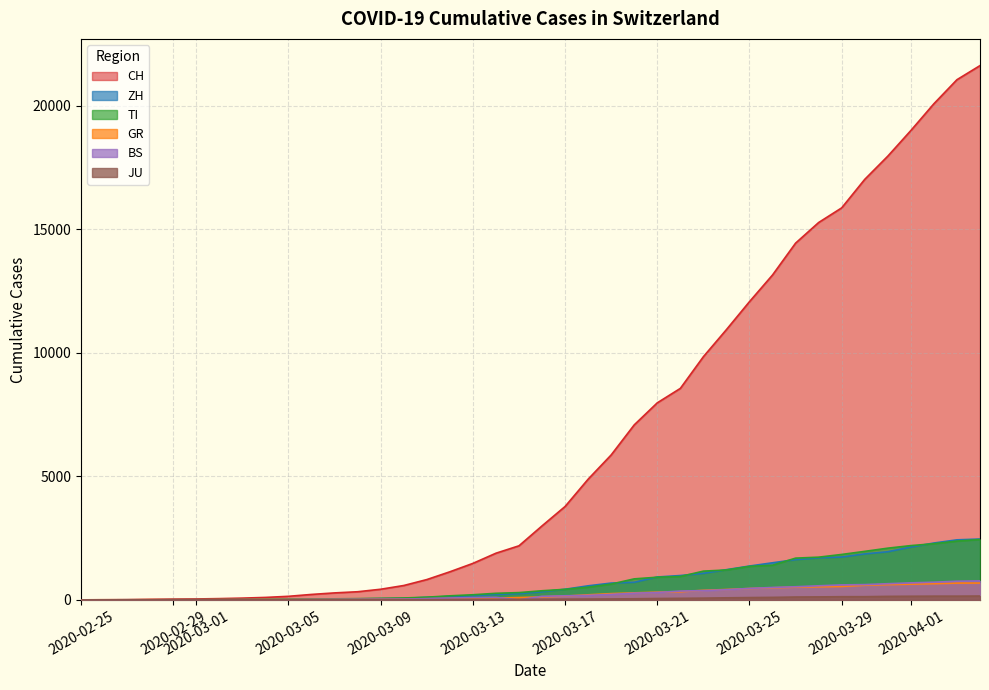

How many lines are shown in the chart?

6